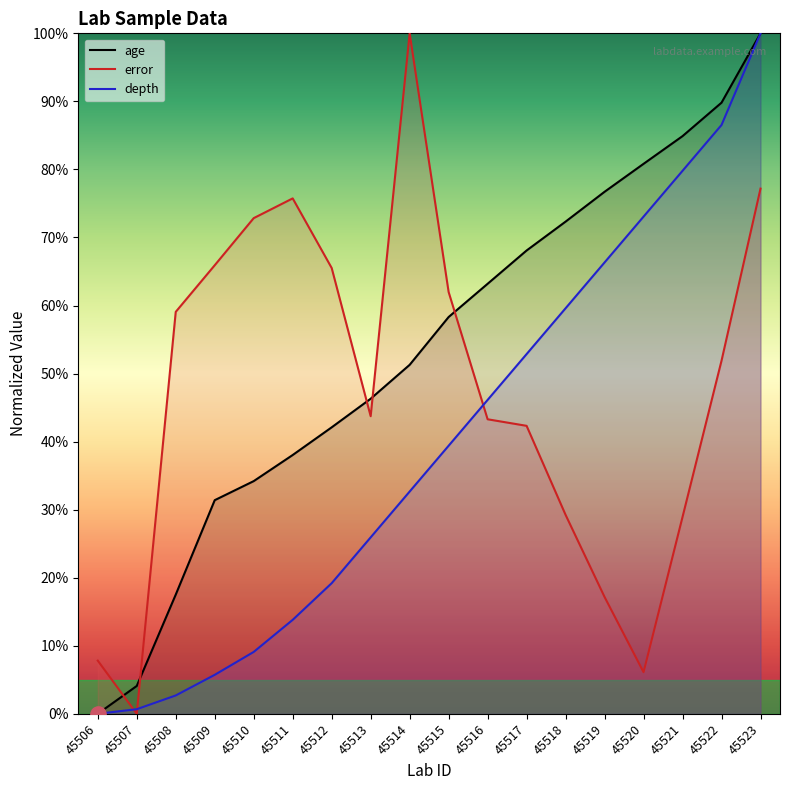

At which category is the sum across all series the highest?

45523